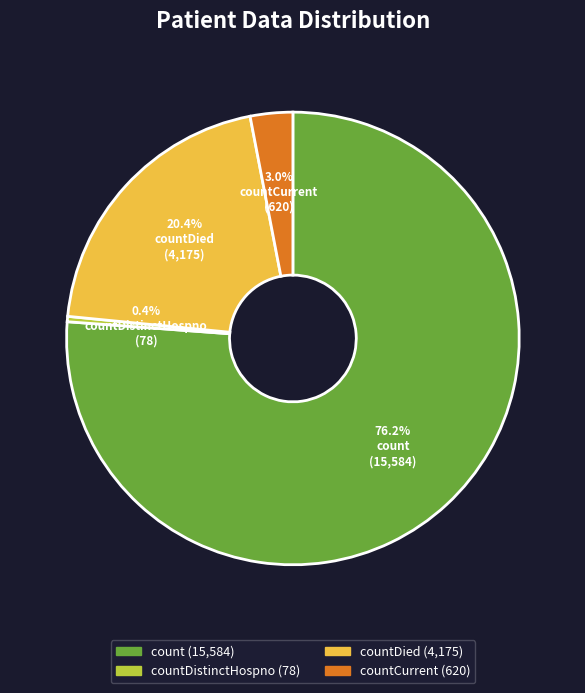

How much of the chart is everything except countCurrent?

97.0%